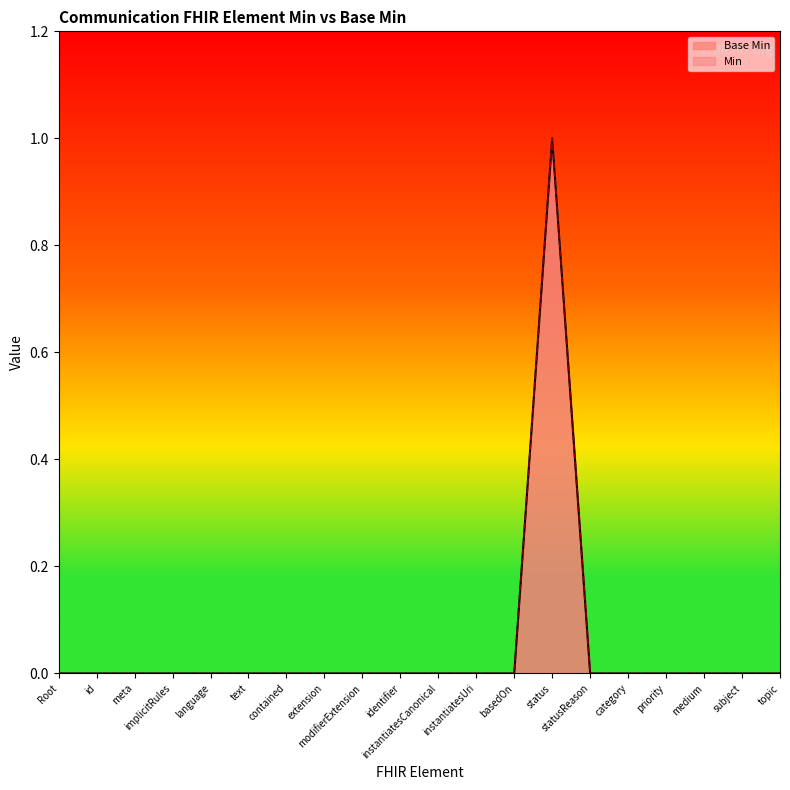

What is the sum of all values?

1